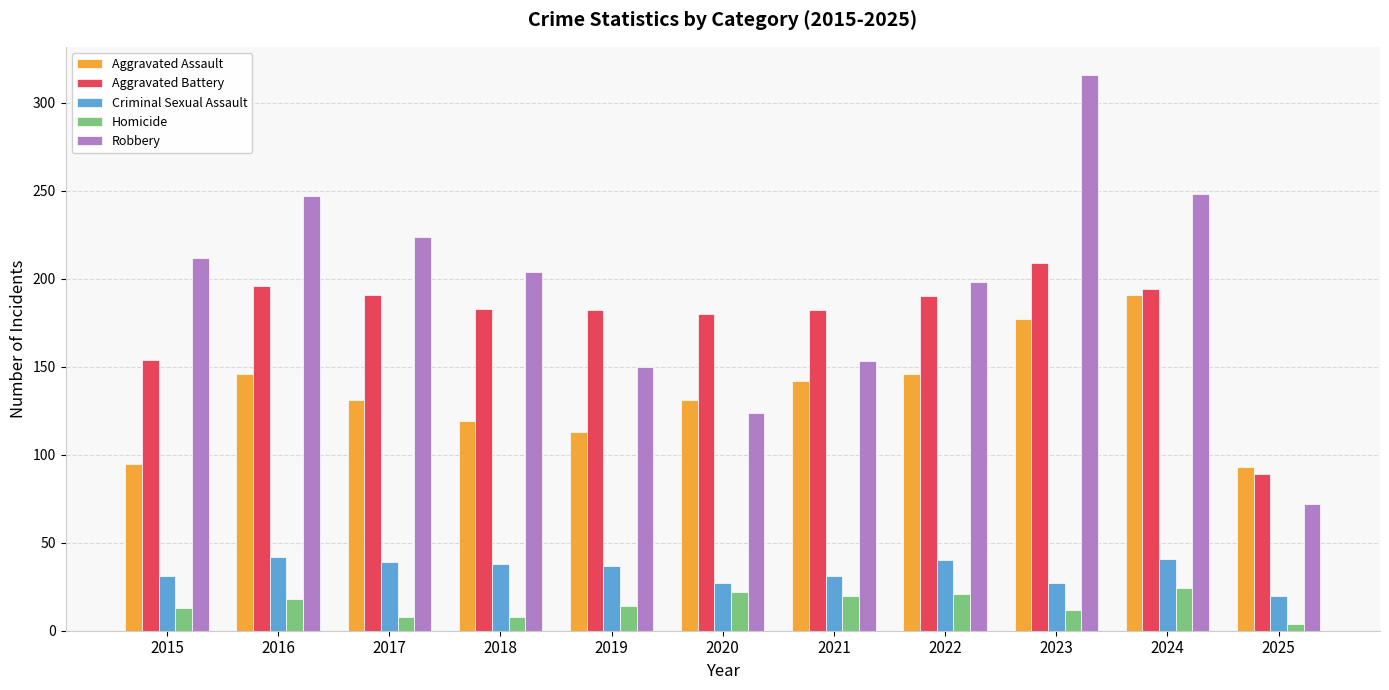

How many bars are there in each group?

5